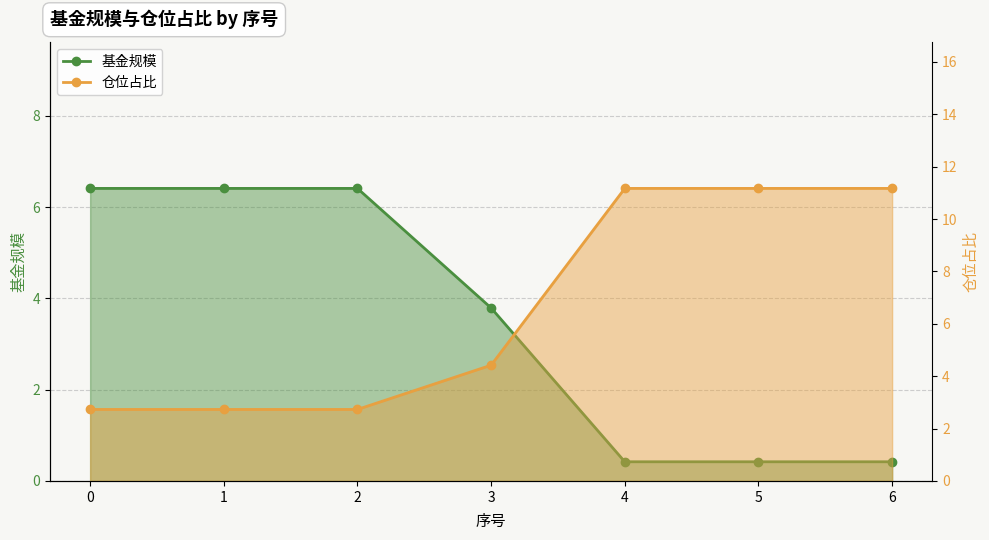

Rank the categories by 仓位占比_line value from highest to lowest.

4, 5, 6, 3, 0, 1, 2